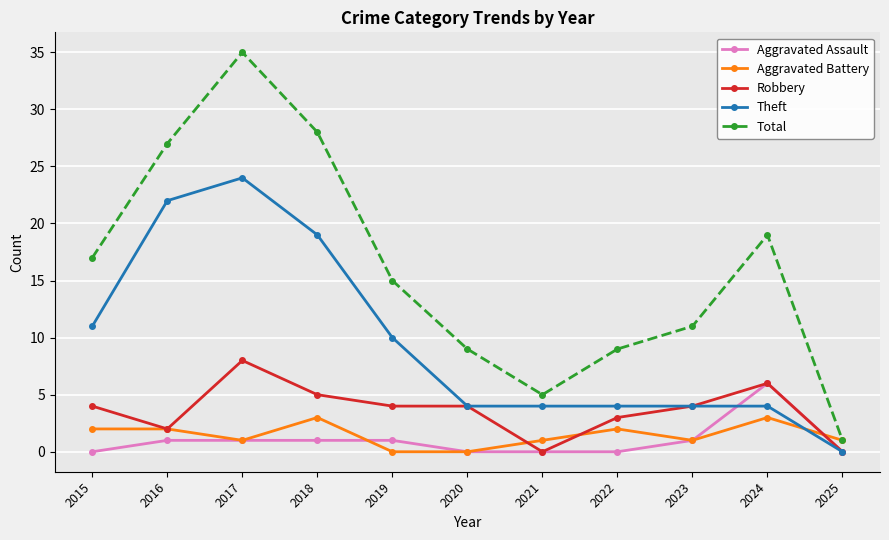

Reading left to right, transcribe all the data shown in this chart.

Aggravated Assault: 0	1	1	1	1	0	0	0	1	6	0
Aggravated Battery: 2	2	1	3	0	0	1	2	1	3	1
Robbery: 4	2	8	5	4	4	0	3	4	6	0
Theft: 11	22	24	19	10	4	4	4	4	4	0
Total: 17	27	35	28	15	9	5	9	11	19	1